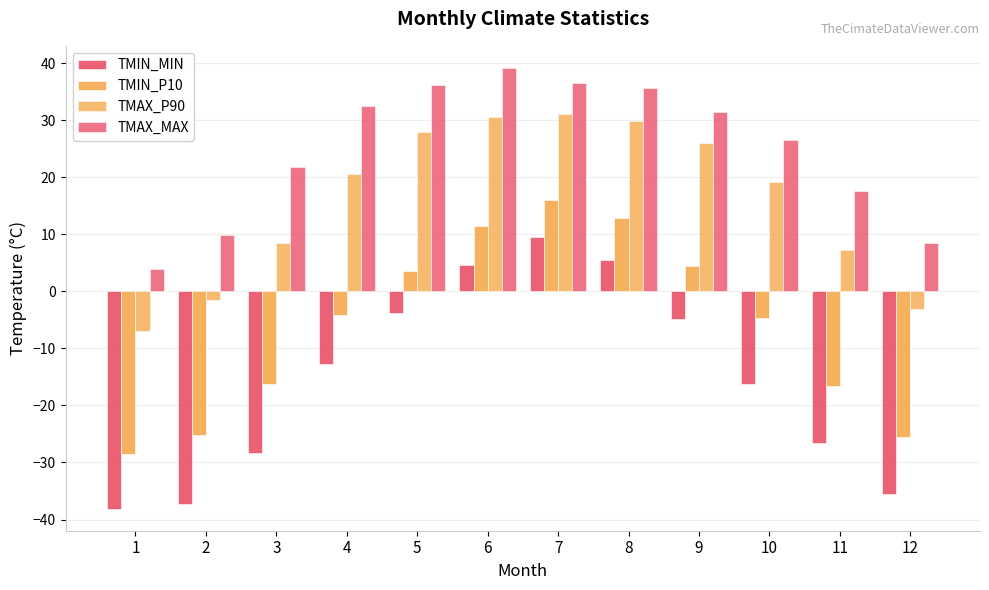

At which label does TMAX_MAX reach its minimum?

1